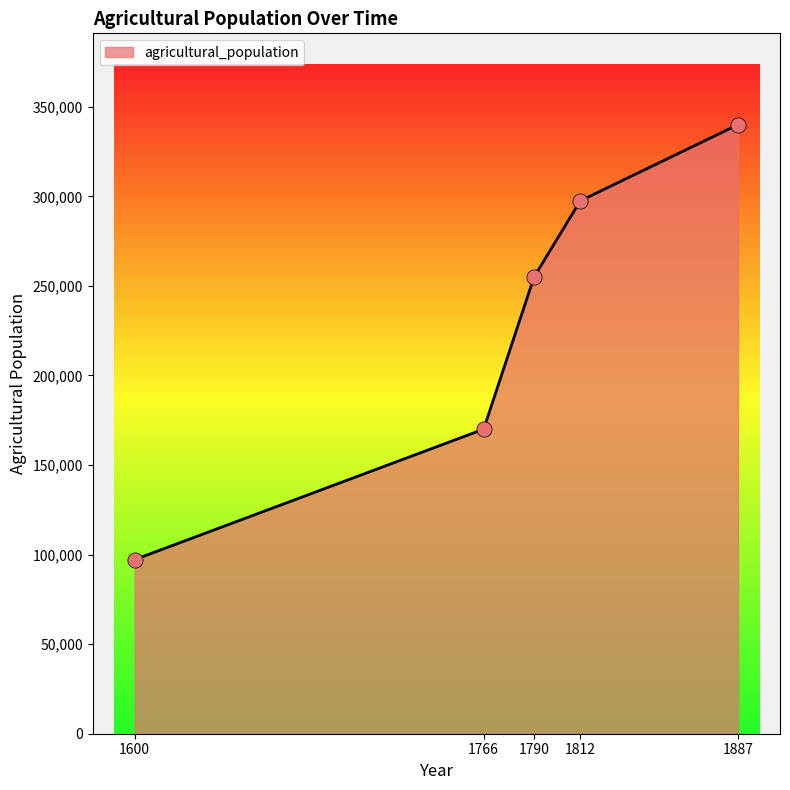

What is the ratio of the value at 1766 to the value at 1790?

0.7